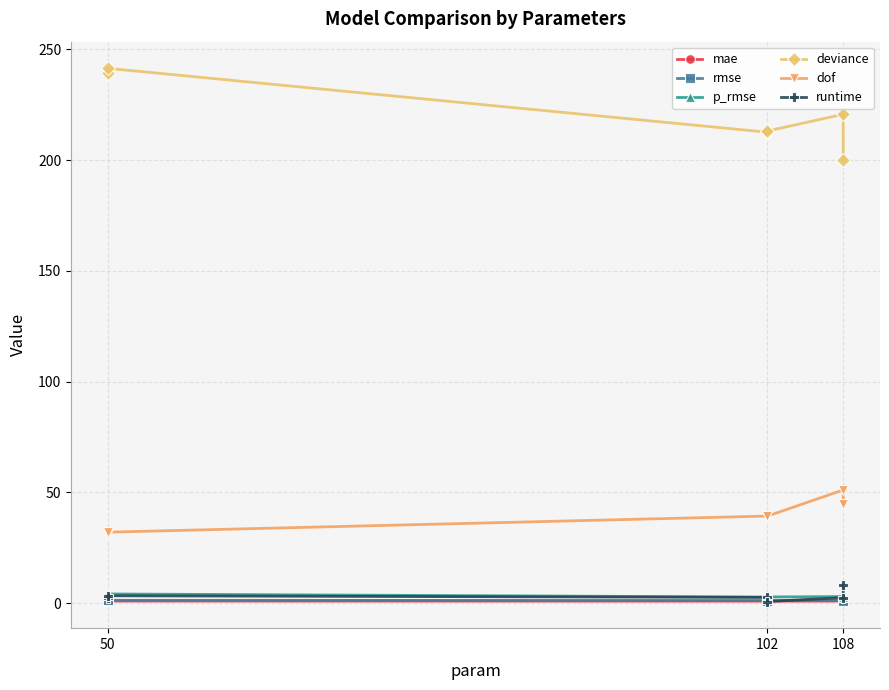

True or false: mae and deviance intersect in this chart.

False